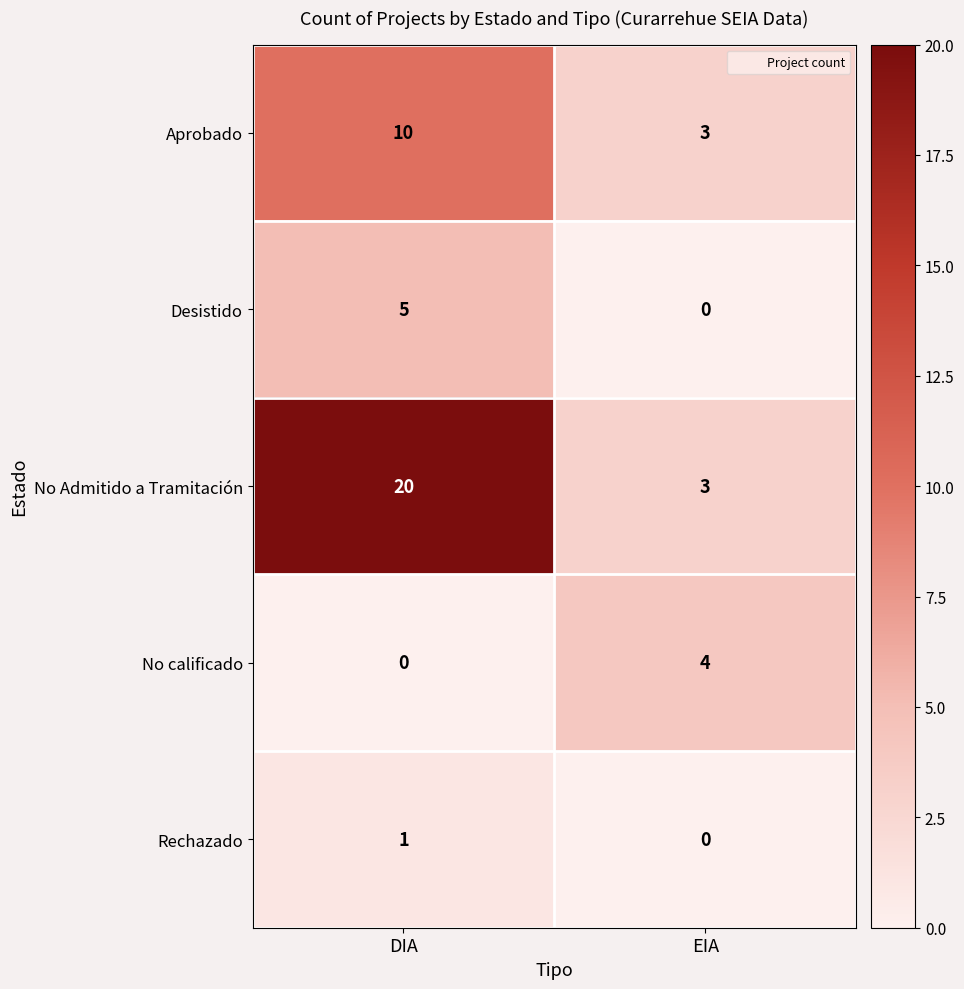

What is the greatest value displayed?

20